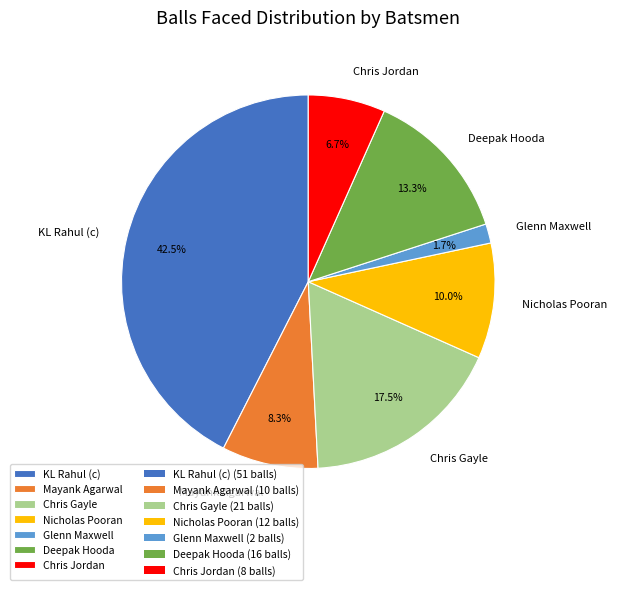

What is the largest slice in the pie chart?

KL Rahul (c)